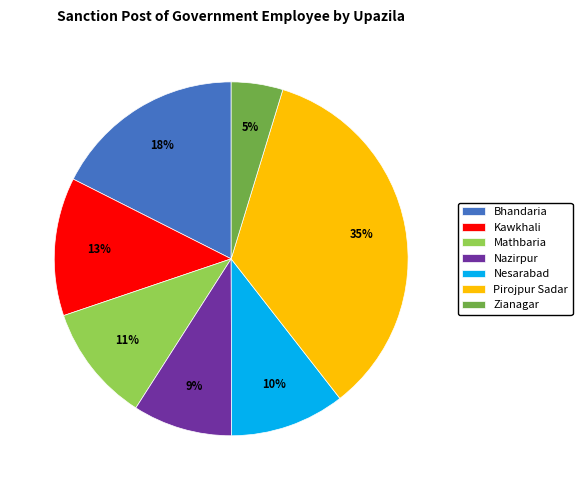

What is the ratio of the value at Zianagar to the value at Pirojpur Sadar?

0.1